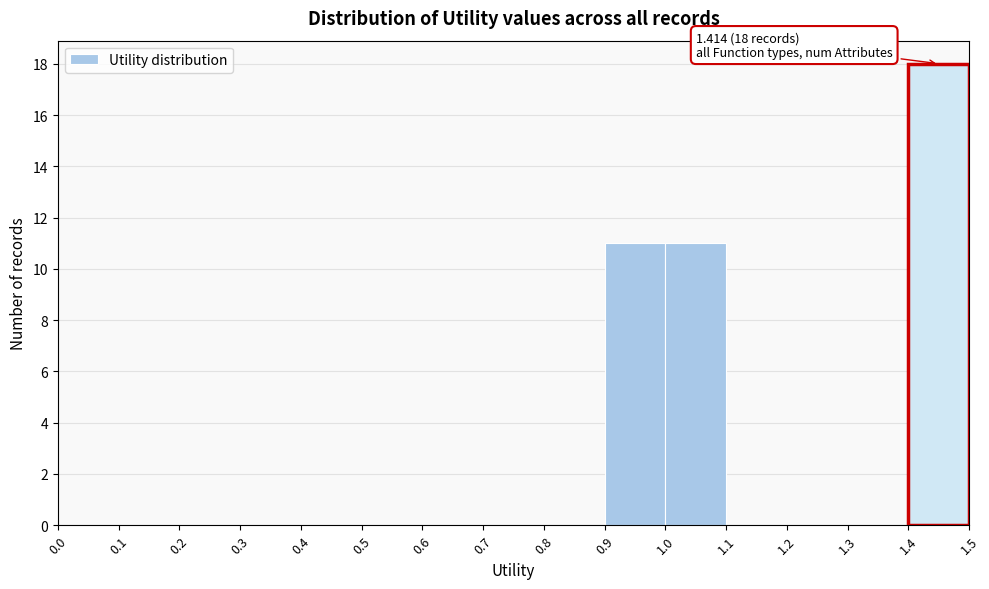

Which range on the x-axis has the tallest bar?

1.4 to 1.5